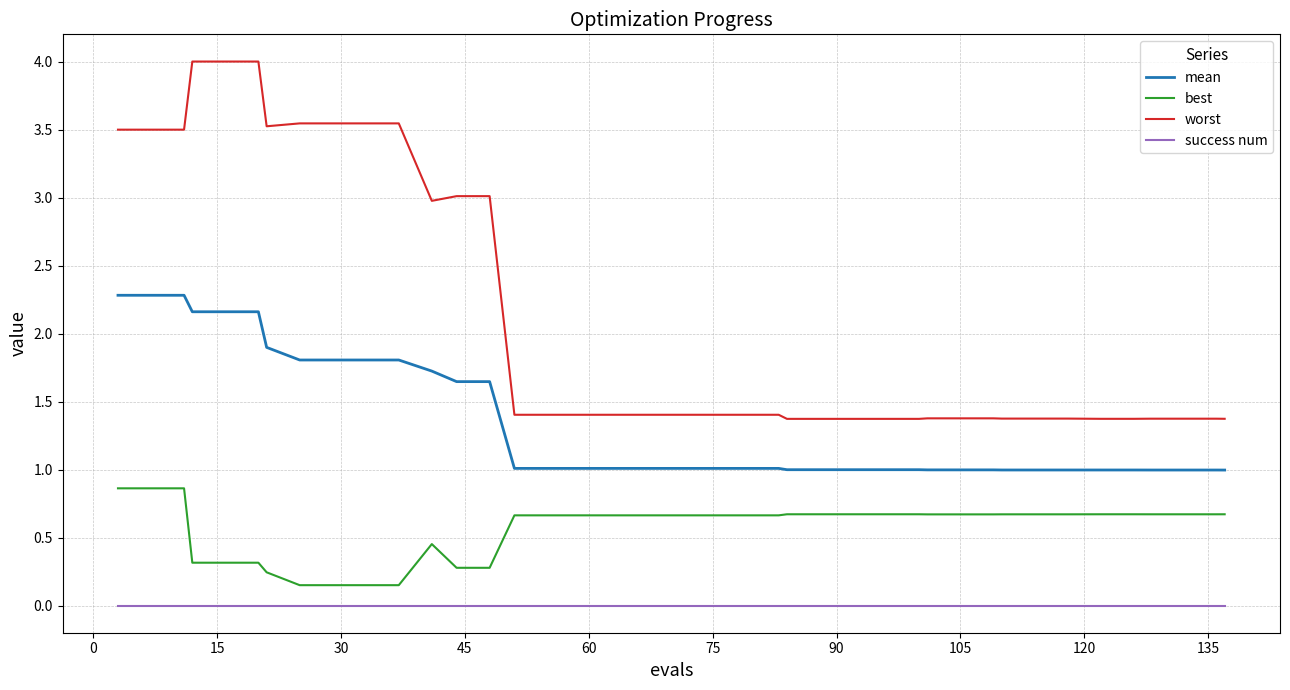

Does the chart have visible grid lines?

Yes